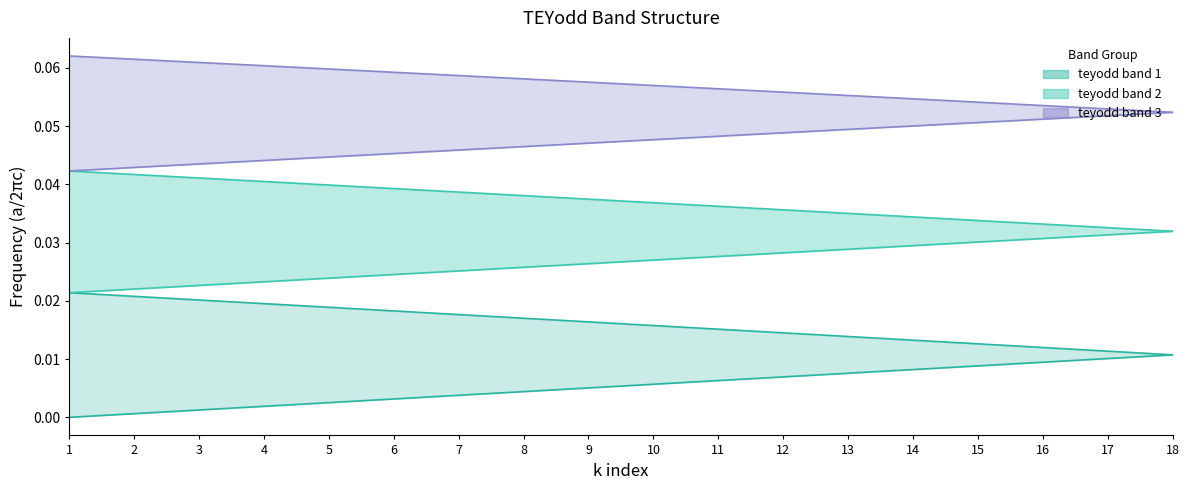

True or false: teyodd band 5 and teyodd band 3 intersect in this chart.

False